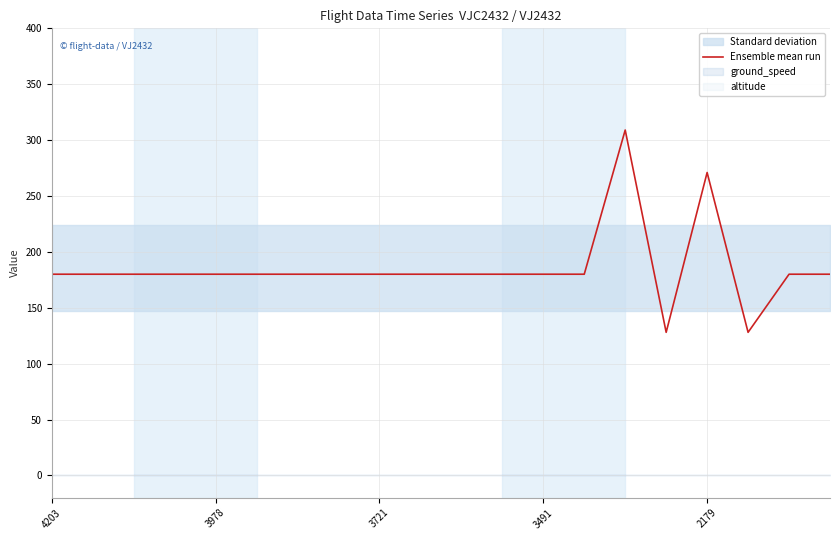

How many values are below 180?

2